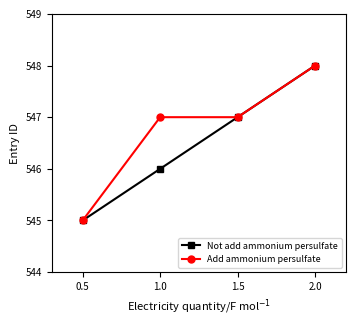

What is the value of the Not add ammonium persulfate point at the 4th from the left?

548